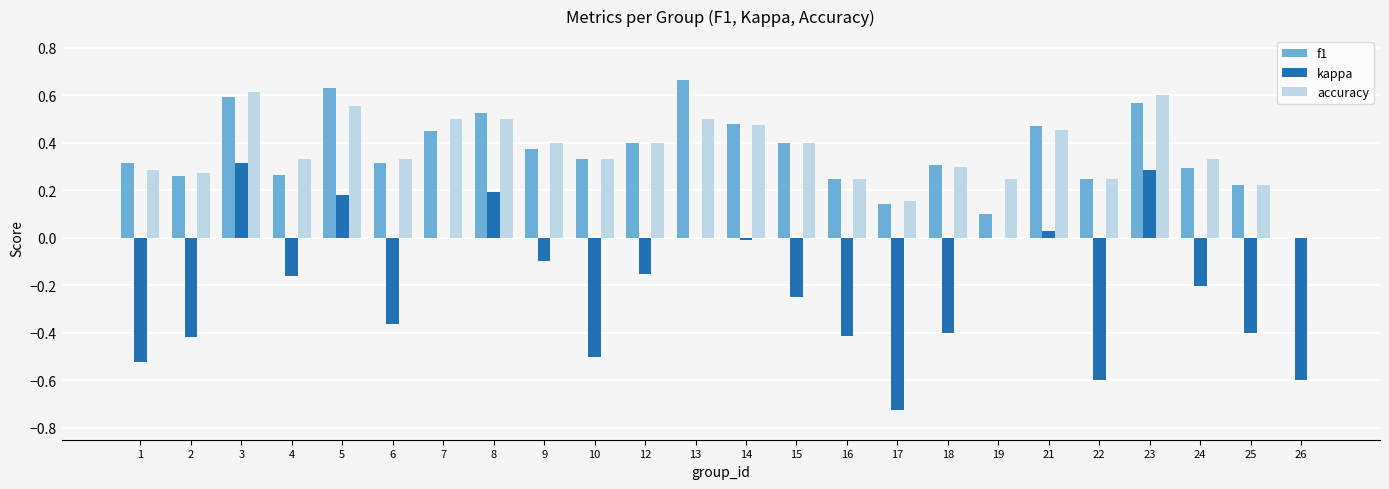

Is it true that accuracy equals 0.8 at 14?

False